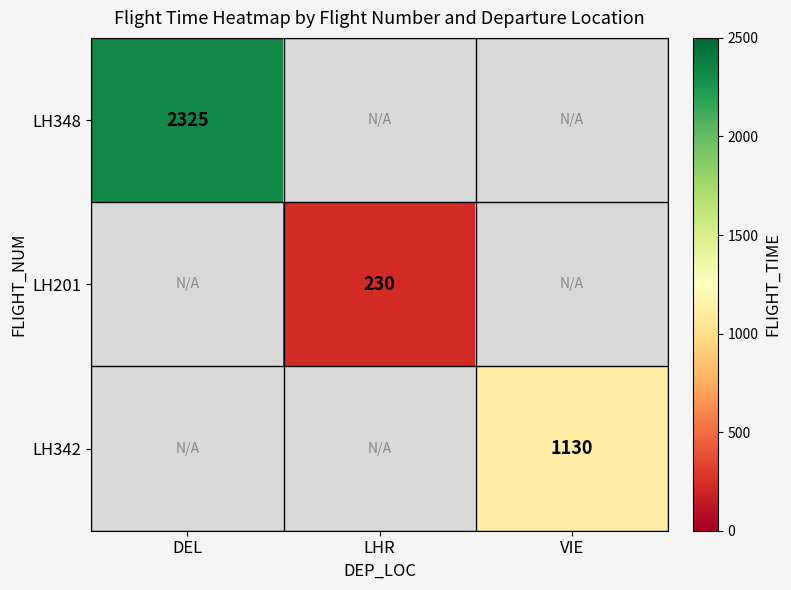

At which category does the chart reach its peak across all series?

DEL